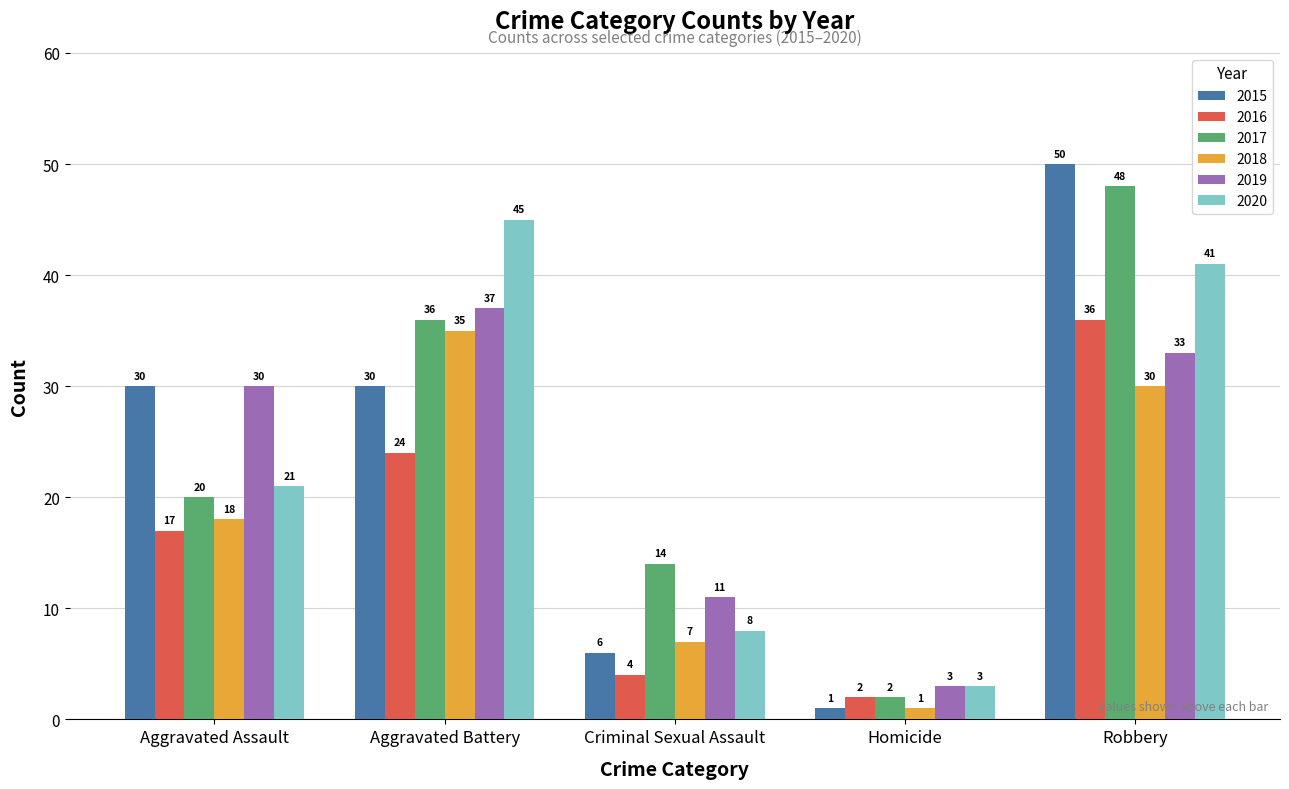

At which category is the sum across all series the highest?

Robbery